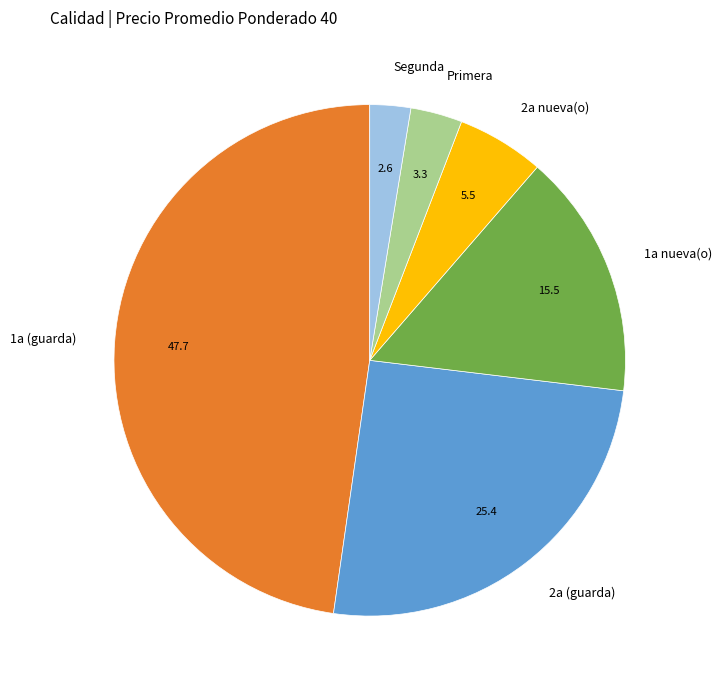

Rank the categories by value from highest to lowest.

1a (guarda), 2a (guarda), 1a nueva(o), 2a nueva(o), Primera, Segunda